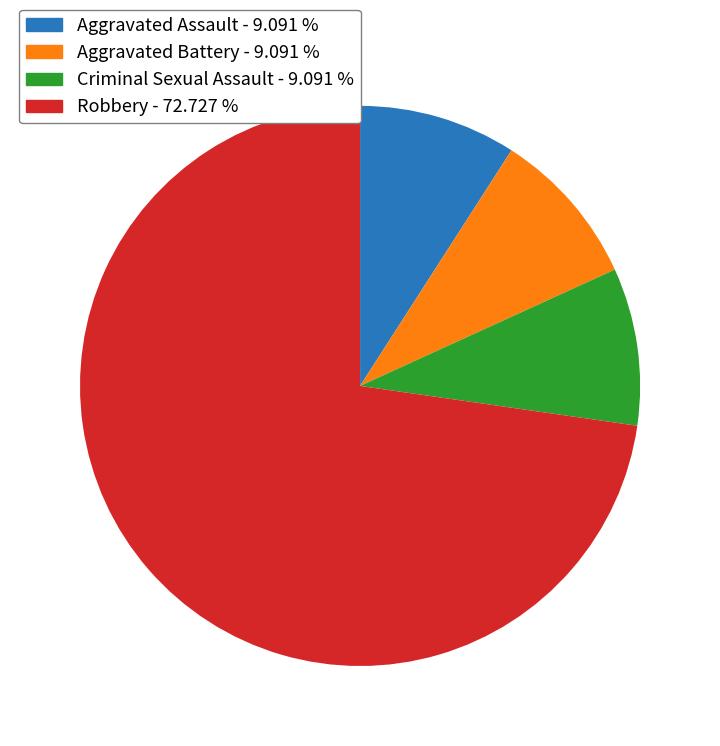

Does any single category account for the majority?

Yes